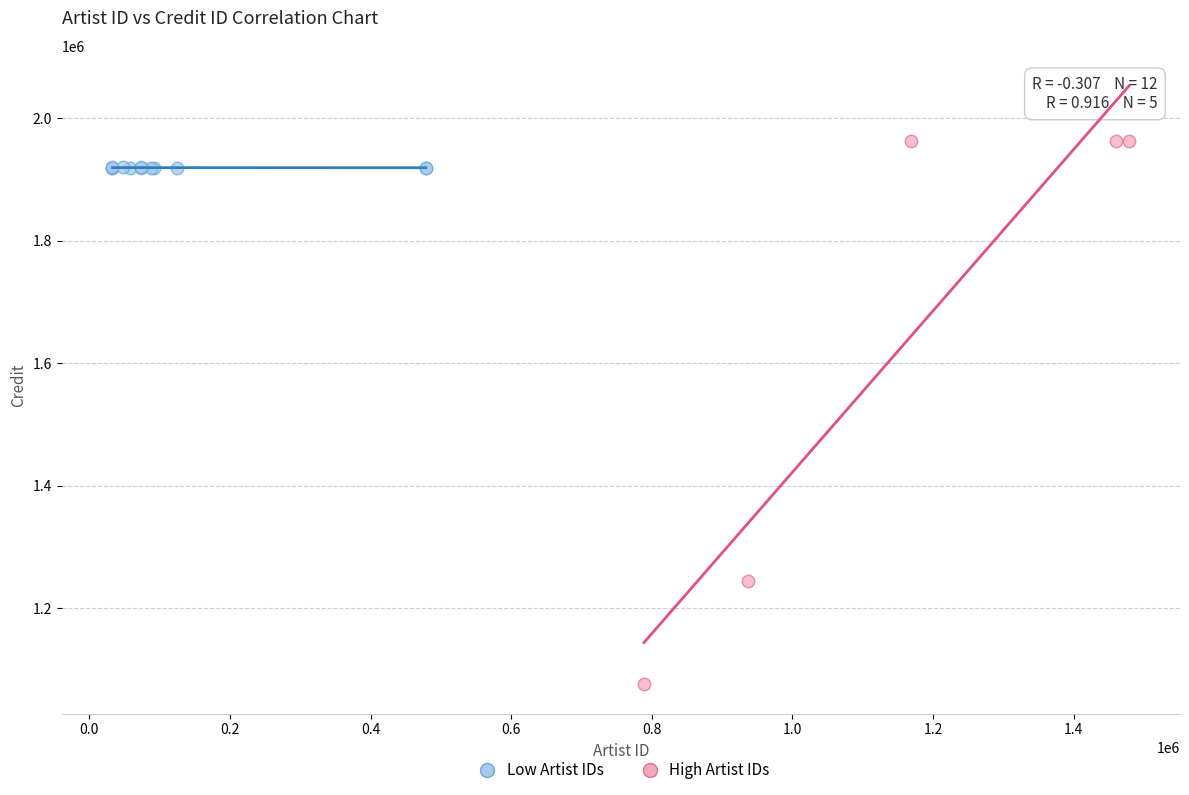

What are all the series names shown in the legend?

Low Artist IDs, High Artist IDs